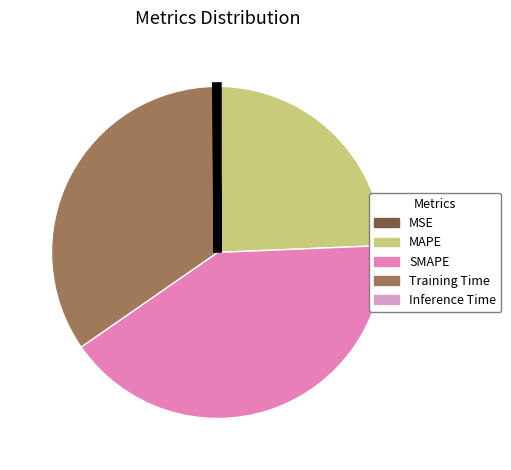

Which slice is the largest?

SMAPE